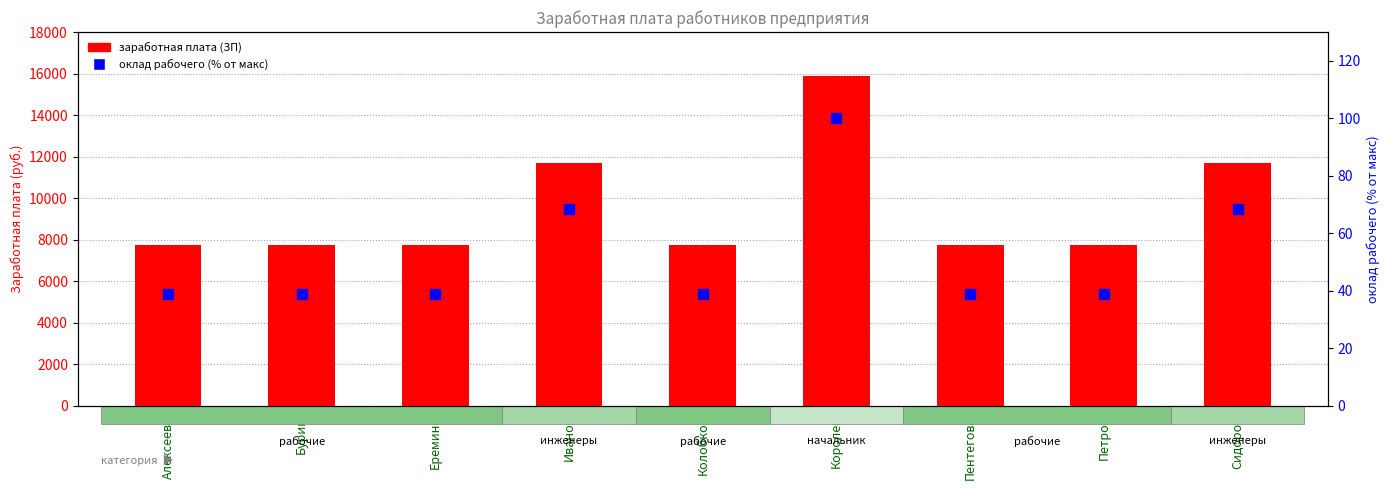

Which series has the largest total across all categories?

заработная плата (ЗП)